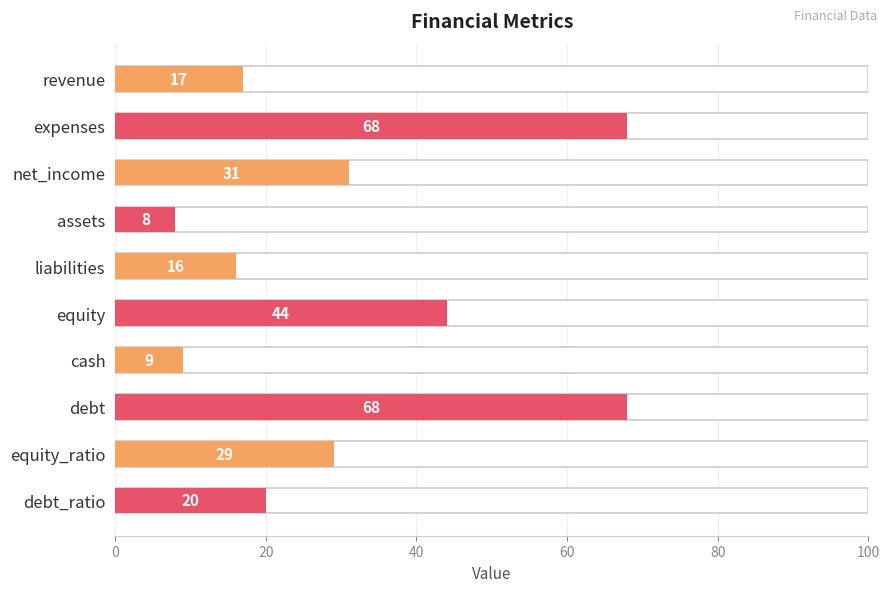

Read the value at 60, to the nearest 5.

10